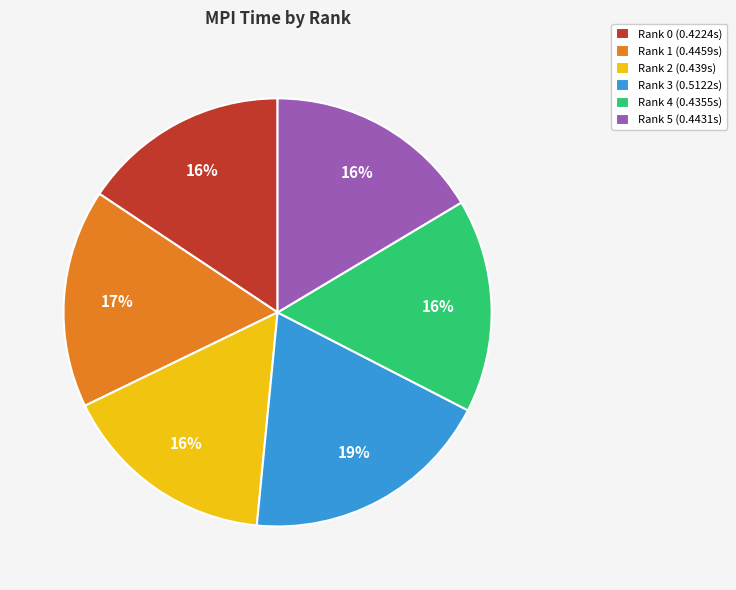

Count the number of slices in the pie.

6